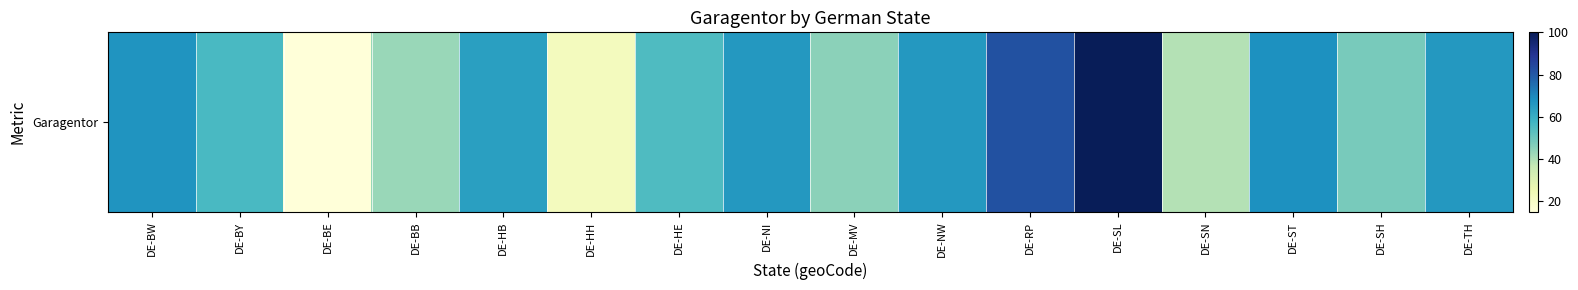

At which category does the chart reach its peak across all series?

DE-SL